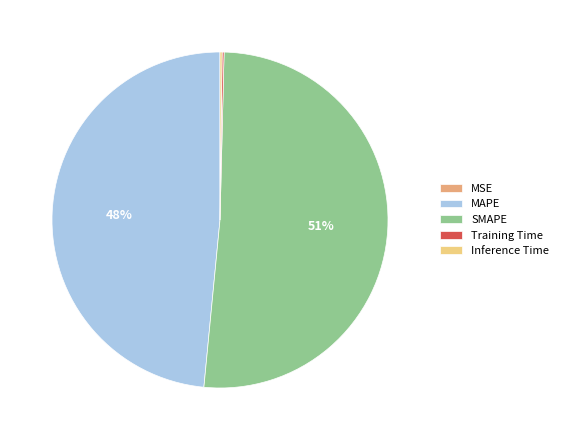

To the nearest percent, what is the average slice percentage?

20%